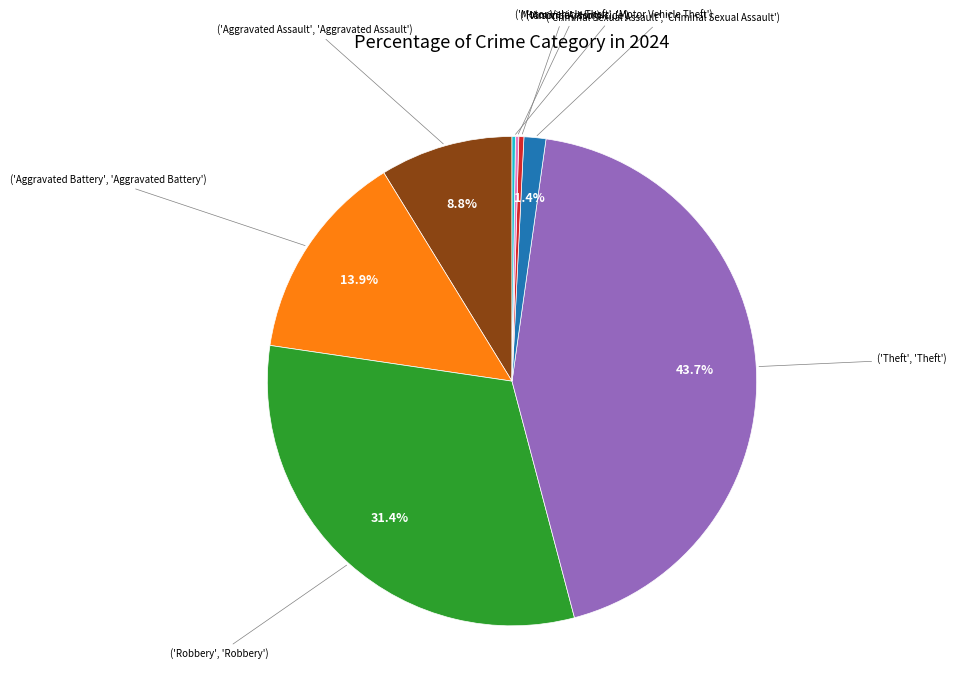

Is there a majority slice in this chart?

No